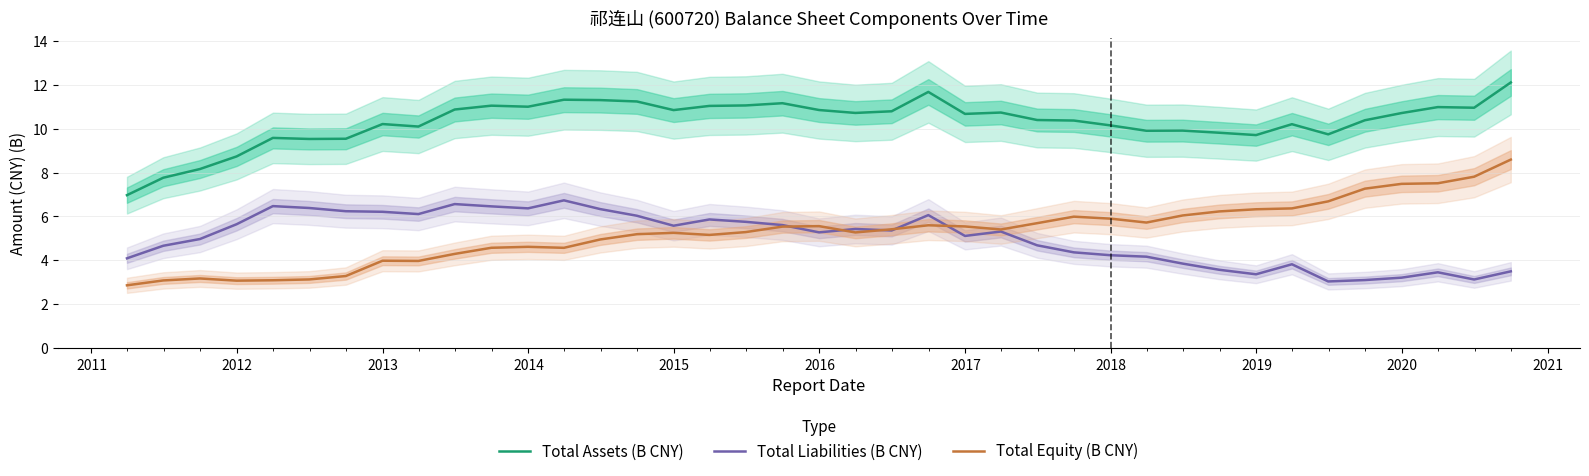

At how many categories does at least one series exceed 3?

39